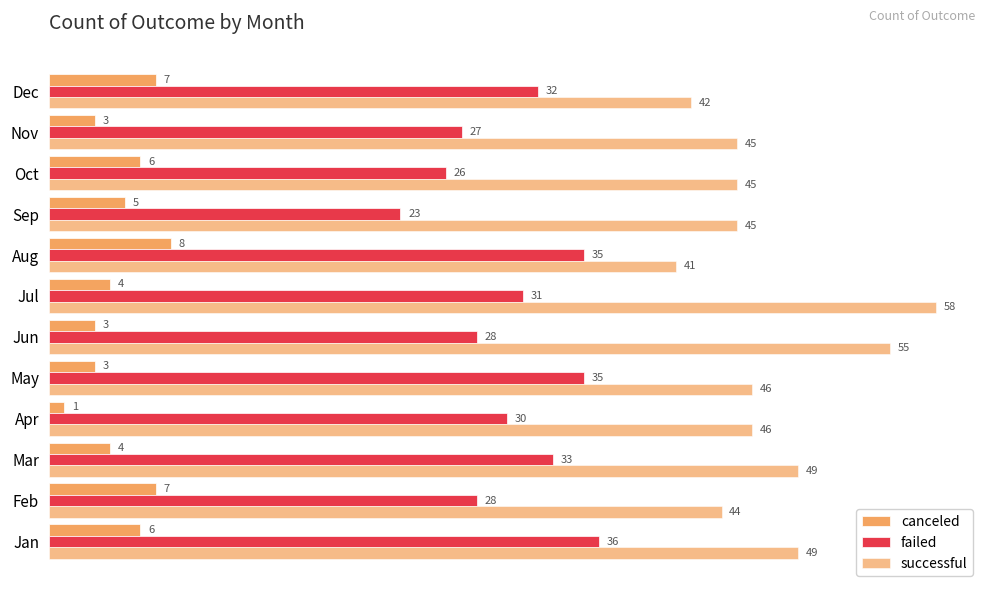

How many data points does each series have?

12